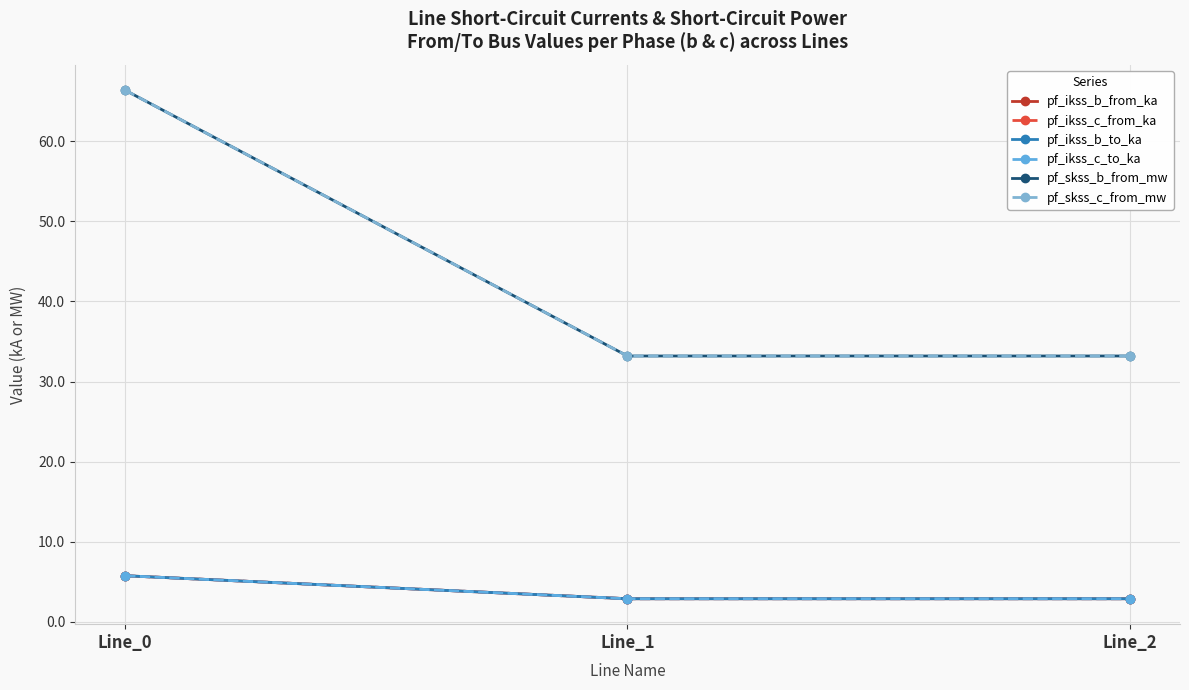

Is this an area chart (filled region under the line)?

No